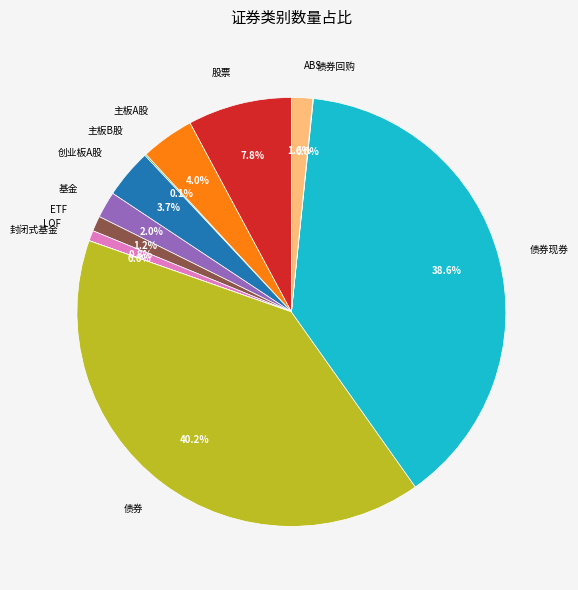

Does ABS represent more than half of the total?

No